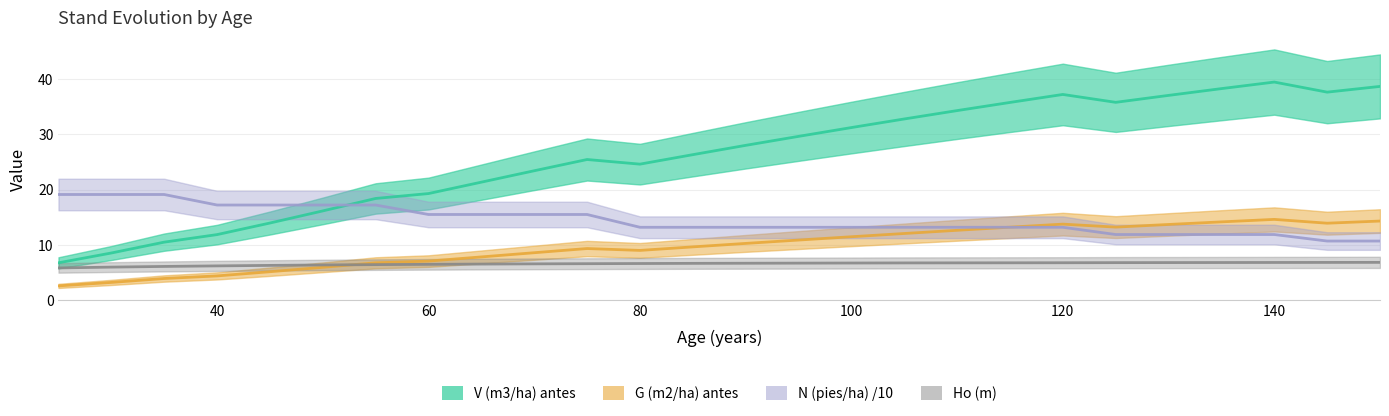

Which series has the largest total across all categories?

V (m3/ha) antes